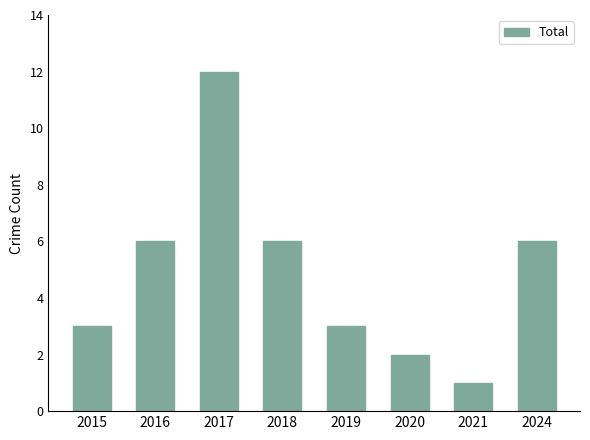

Reading left to right, transcribe all the data shown in this chart.

2015=3	2016=6	2017=12	2018=6	2019=3	2020=2	2021=1	2024=6